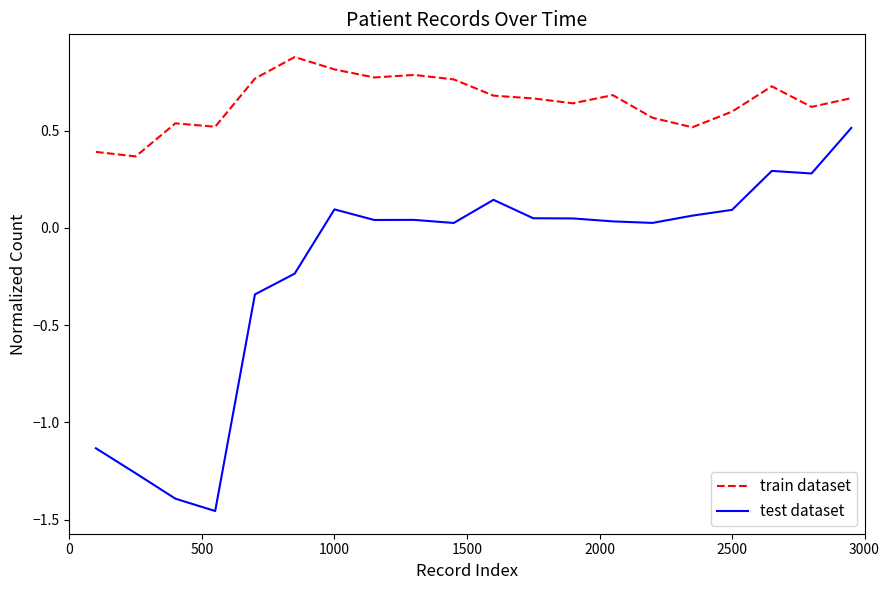

Does the chart have visible grid lines?

No